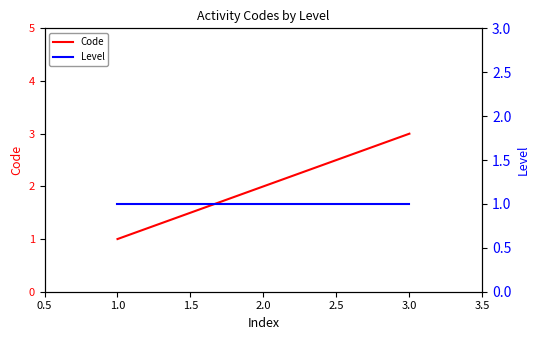

What is the value of the Level point at the 3rd from the left?

1